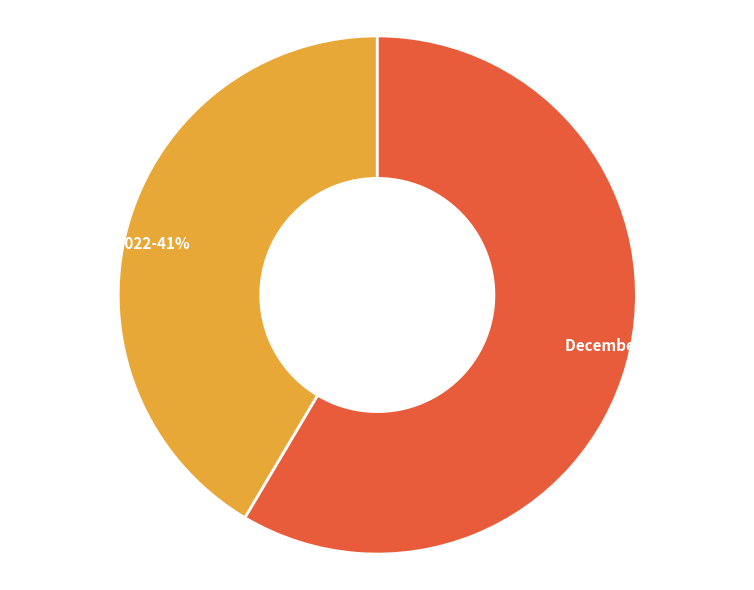

To the nearest percent, what percentage of the pie is December 31 2021?

59%